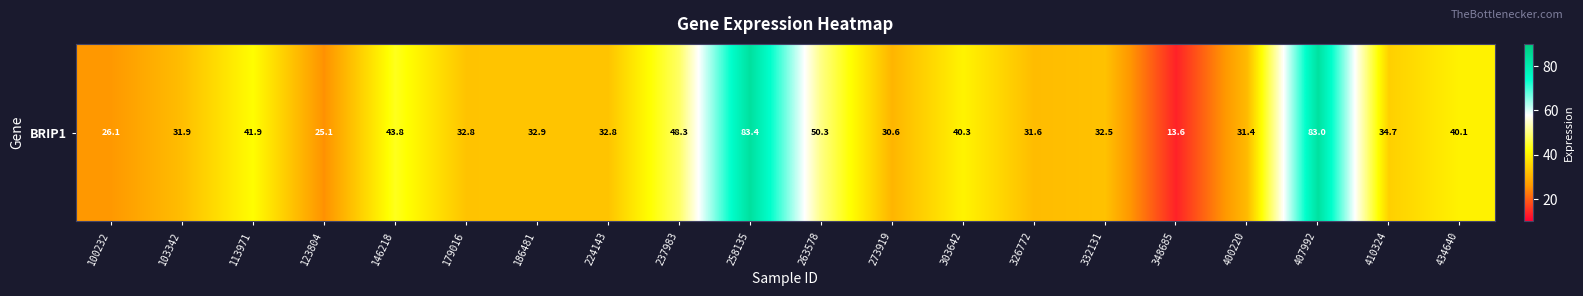

Reading left to right, list all the values displayed in this chart.

26.1	31.9	41.9	25.1	43.8	32.8	32.9	32.8	48.3	83.4	50.3	30.6	40.3	31.6	32.5	13.6	31.4	83.0	34.7	40.1